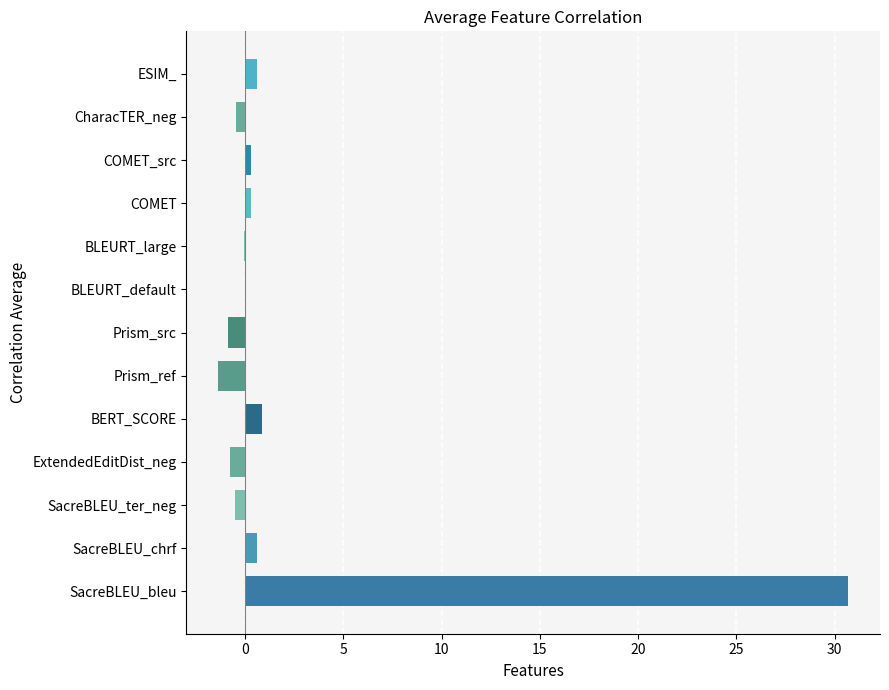

Which has a higher value, SacreBLEU_bleu or COMET_src?

SacreBLEU_bleu